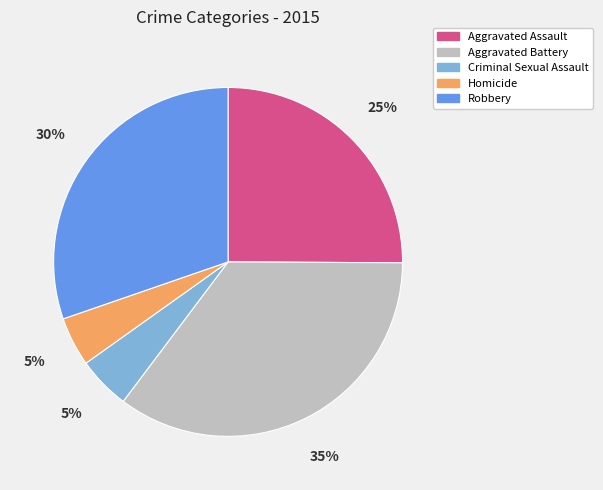

To the nearest percent, what percentage of the pie is Robbery?

30%